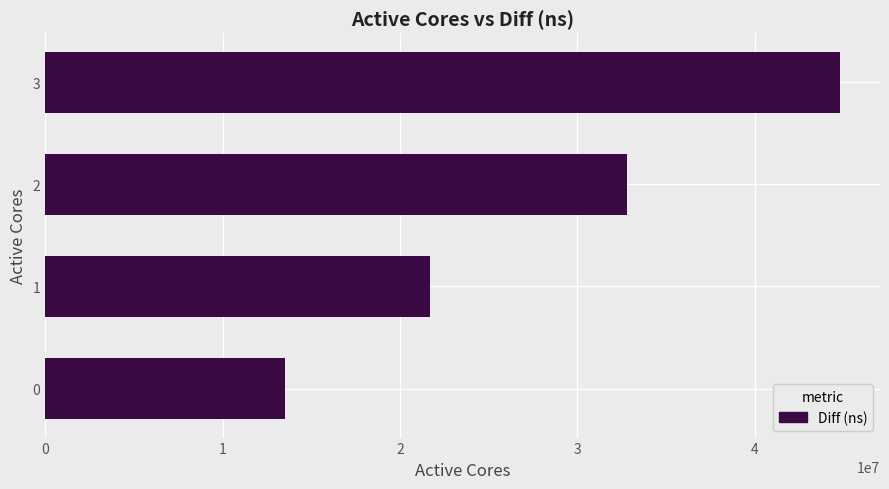

How many values are between 21710730 and 44808477?

3